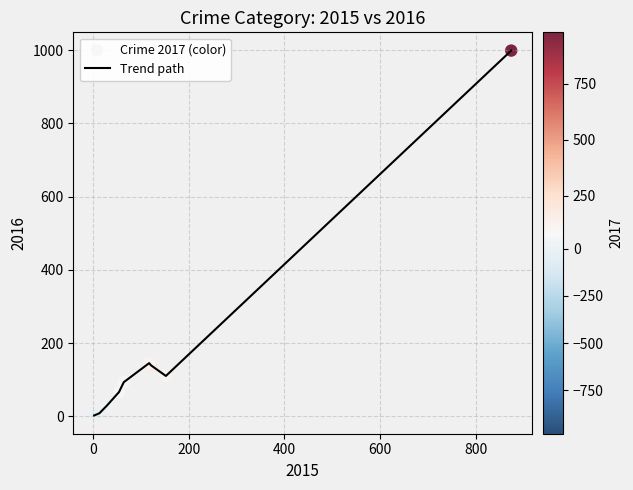

What is the difference between the maximum and minimum values?

997